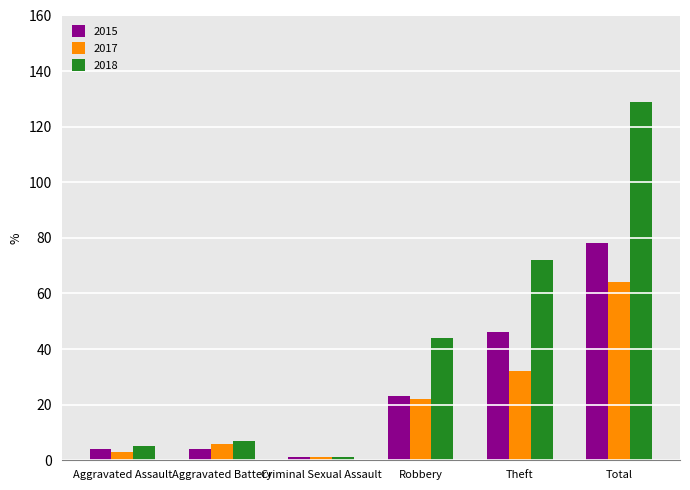

Count the number of categories in the chart.

6